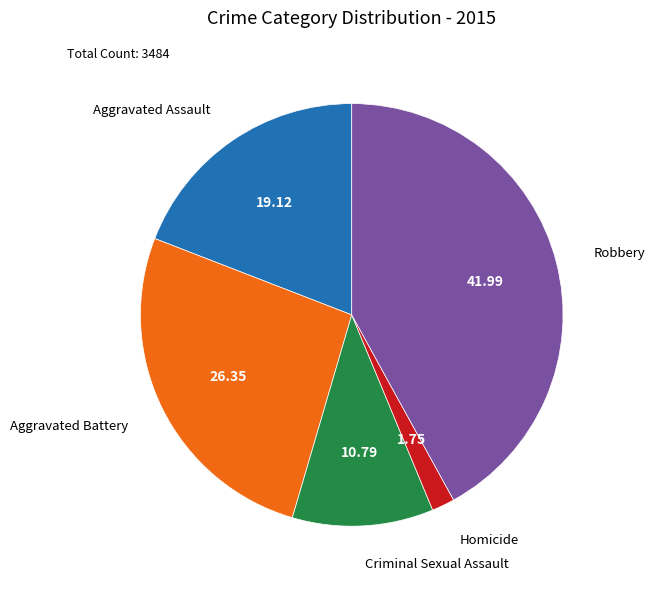

Do Criminal Sexual Assault and Aggravated Battery together represent more than half of the pie?

No